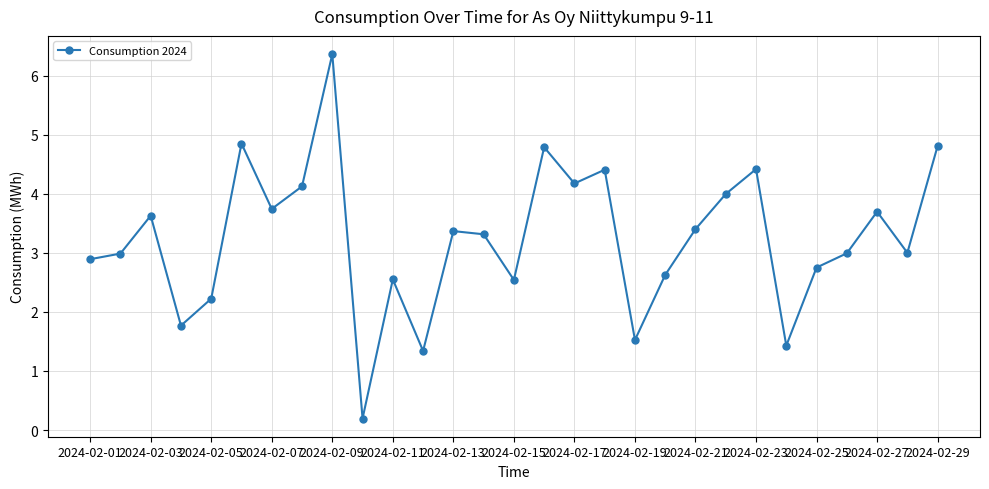

What is the difference between the maximum and minimum values?

6.2